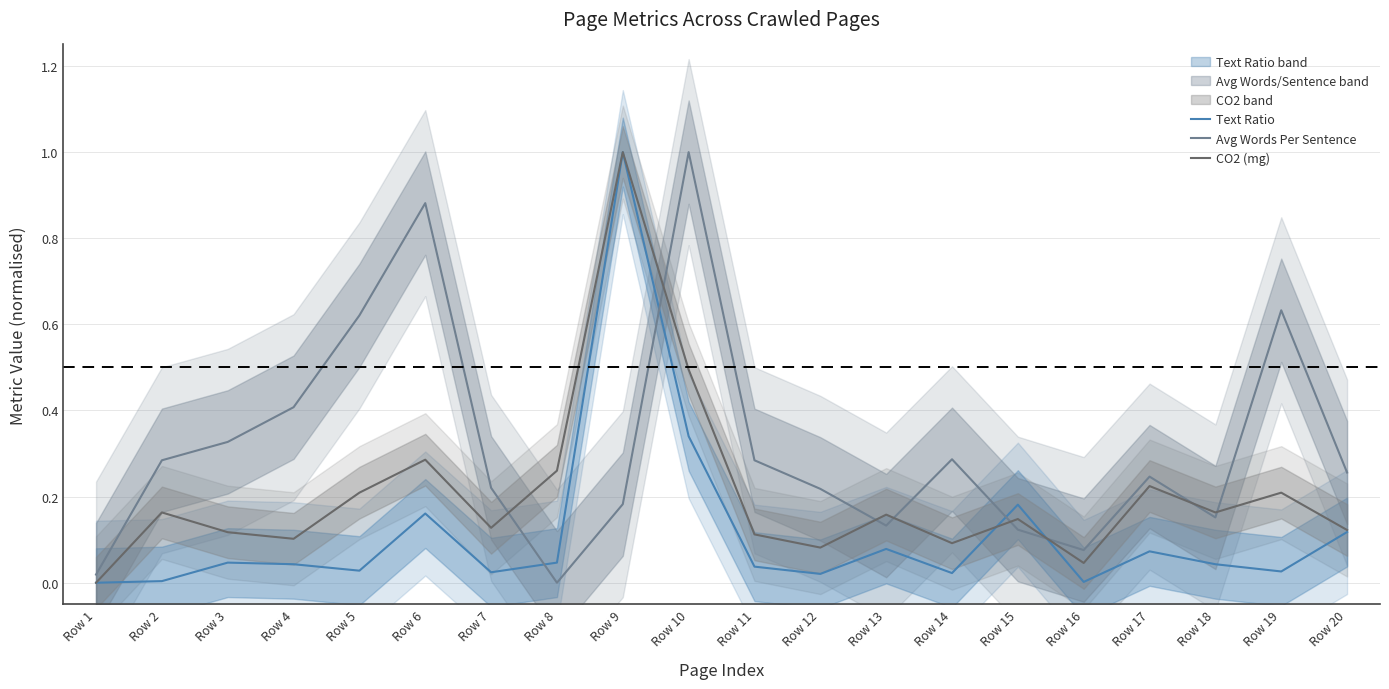

At how many categories does at least one series exceed 0?

20